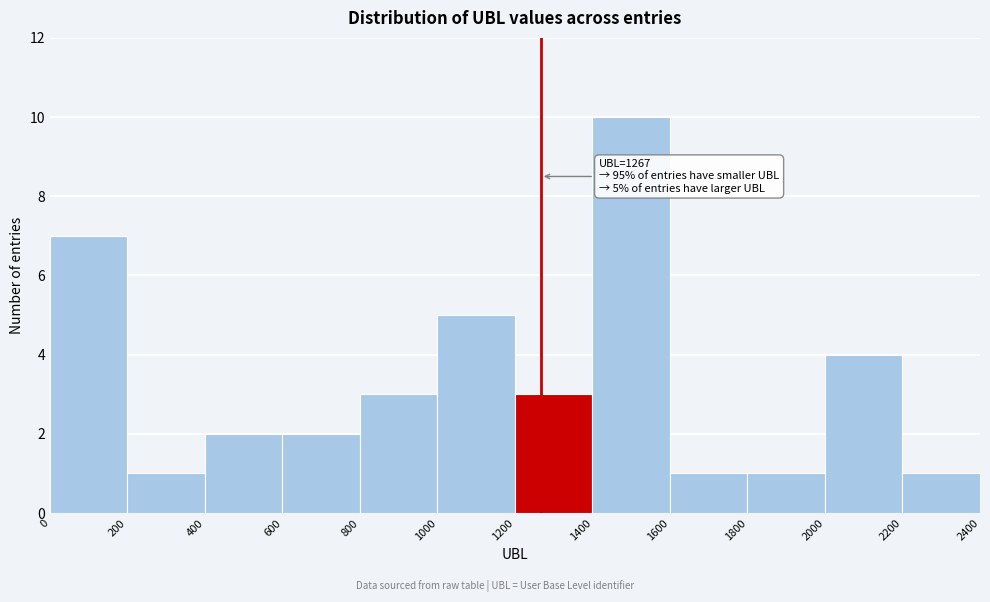

Over which range of the x-axis is the bar tallest?

1400 to 1600